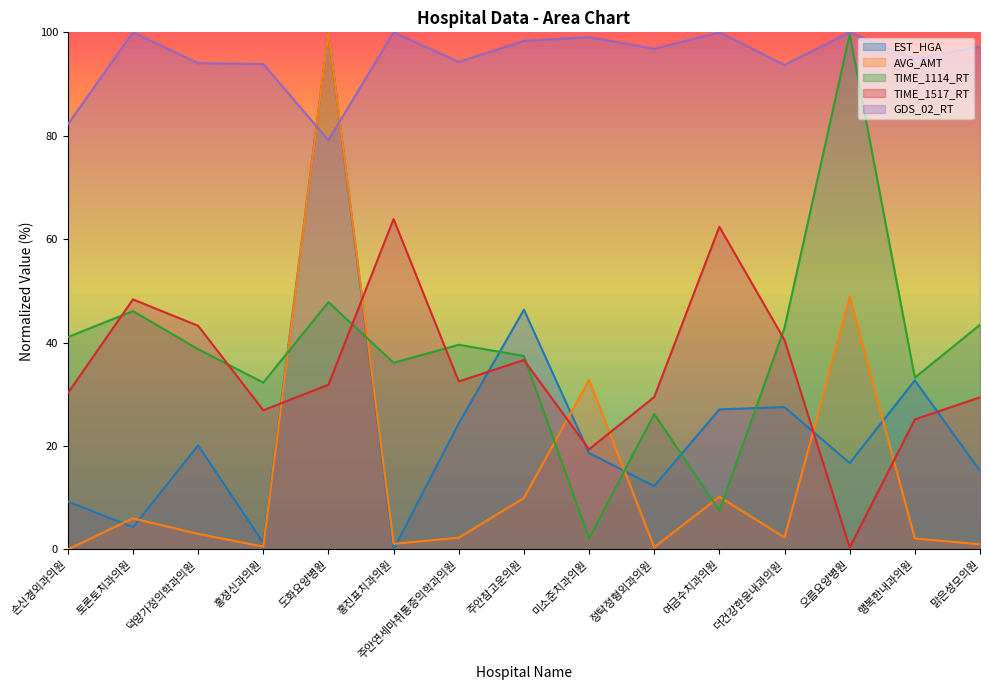

What is the difference between the second highest and minimum values in the GDS_02_RT series?

20.8